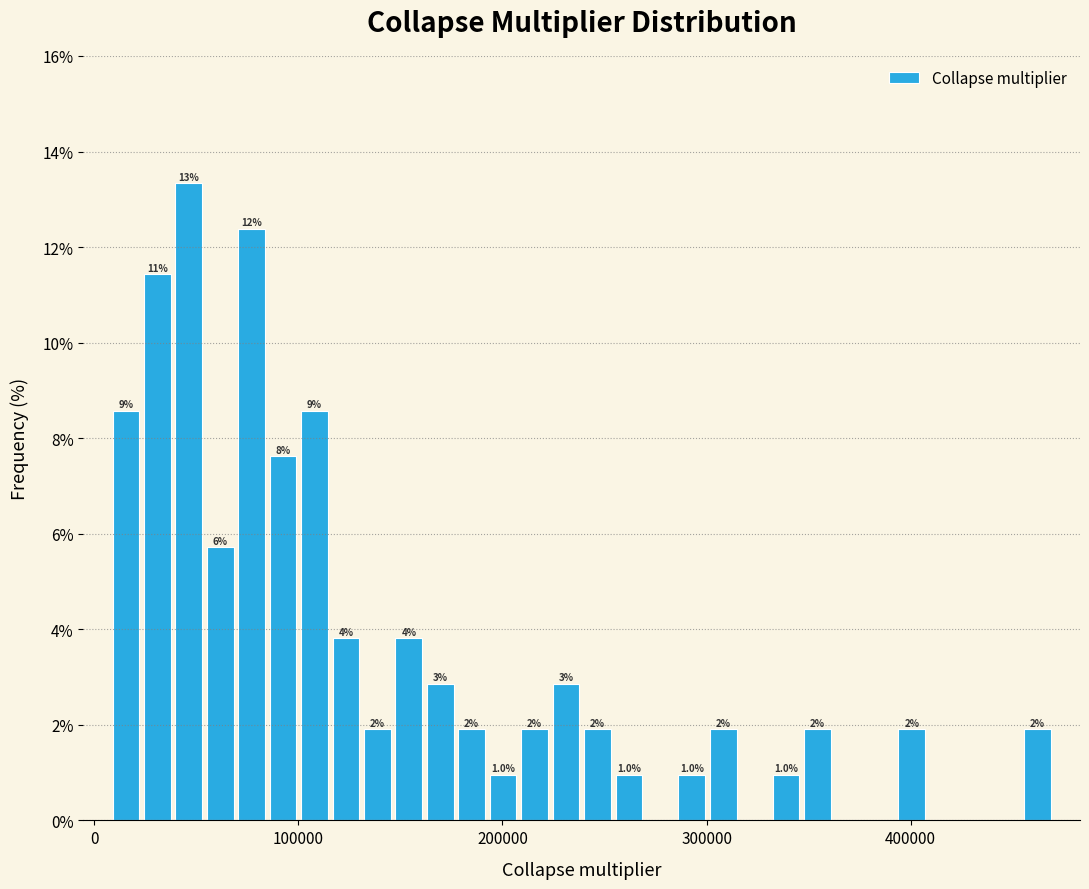

Around what value on the x-axis is the tallest bar? Give the approximate position of its centre, as read against the axis.

50000